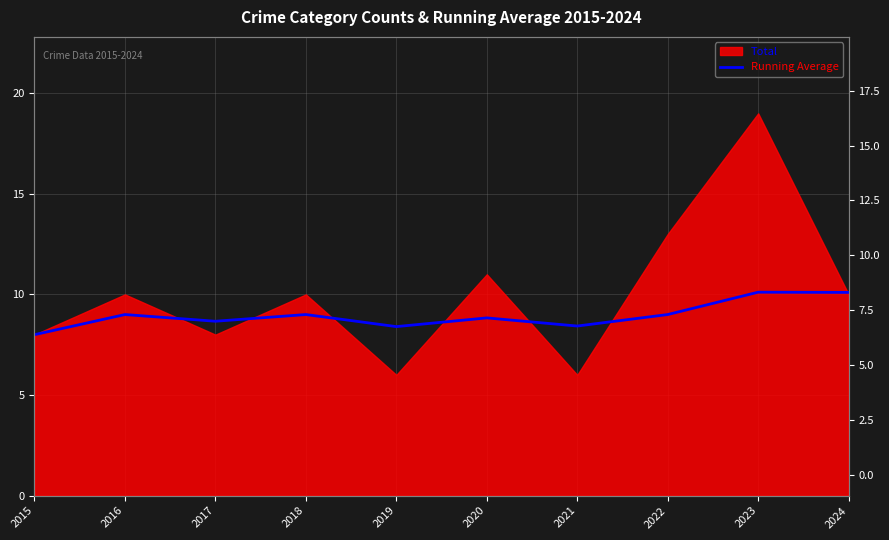

True or false: the data shows 9.0 at 2018.

True